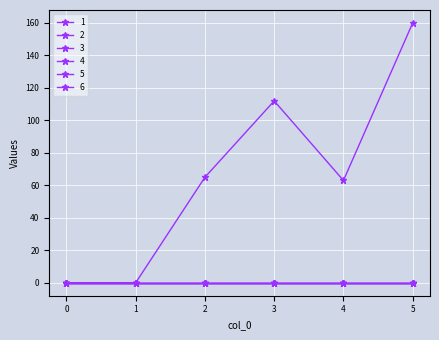

Which series has the largest total across all categories?

1